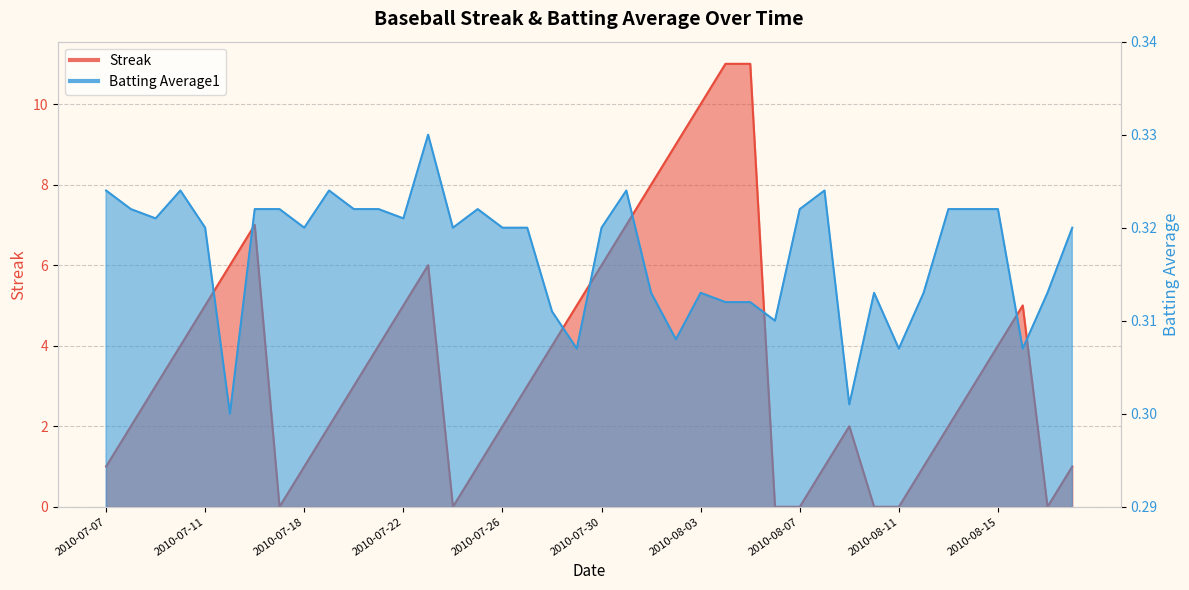

How many data points in Streak are above 3?

18